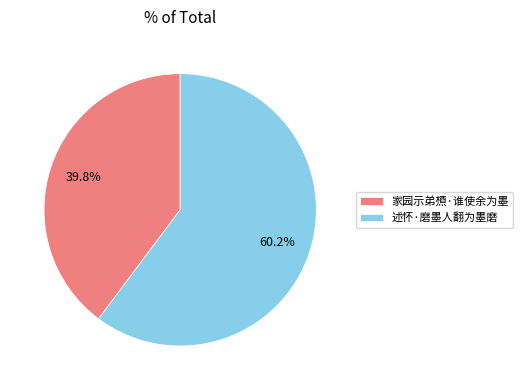

Which category has the biggest portion of the pie?

述怀·磨墨人翻为墨磨